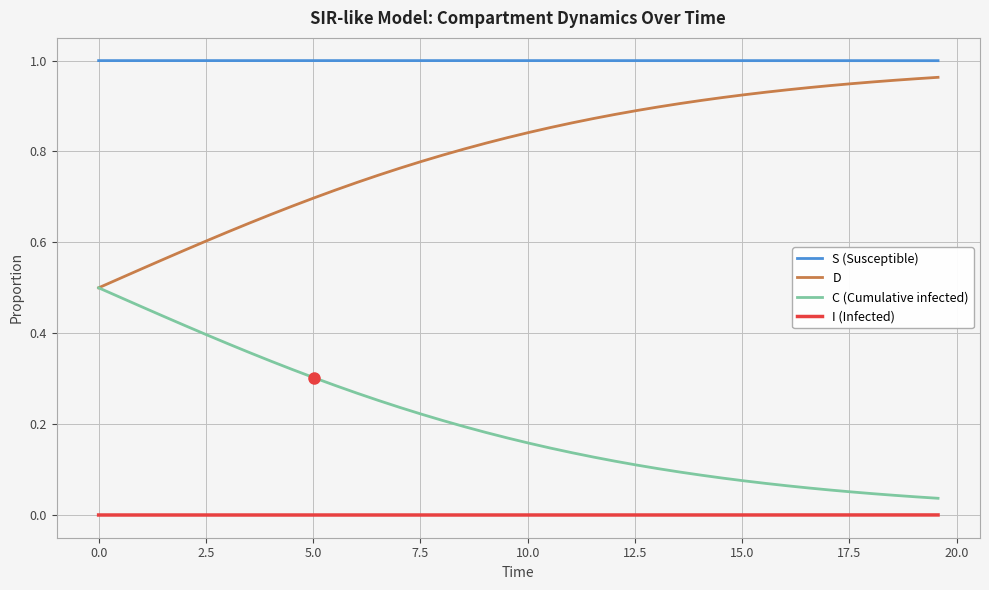

List the series in order of their overall mean, lowest first.

I (Infected), C (Cumulative infected), D, S (Susceptible)